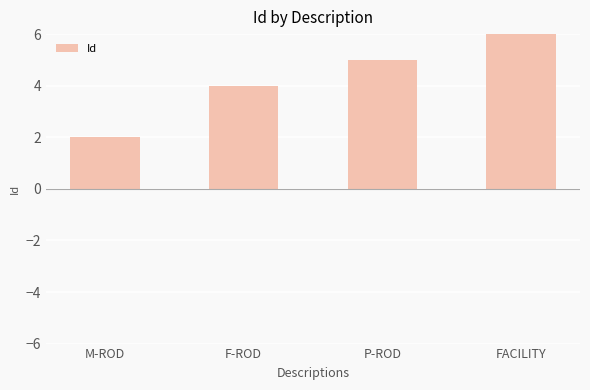

Reading left to right, transcribe all the data shown in this chart.

2	4	5	6